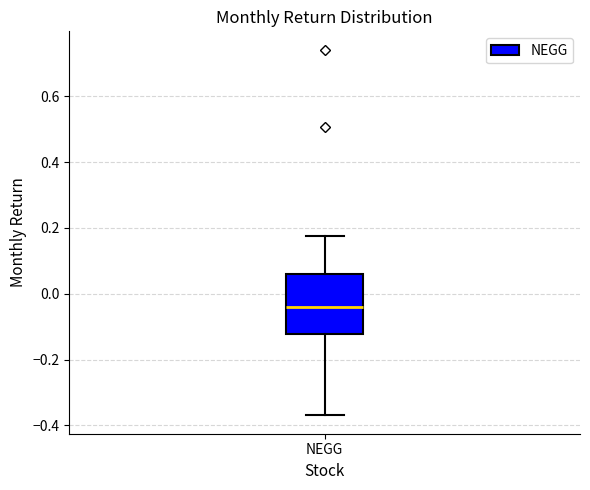

Where is the upper edge of the box for NEGG on the y-axis? The values are not printed on the chart, so give them approximately, as read against the axis.

0.06